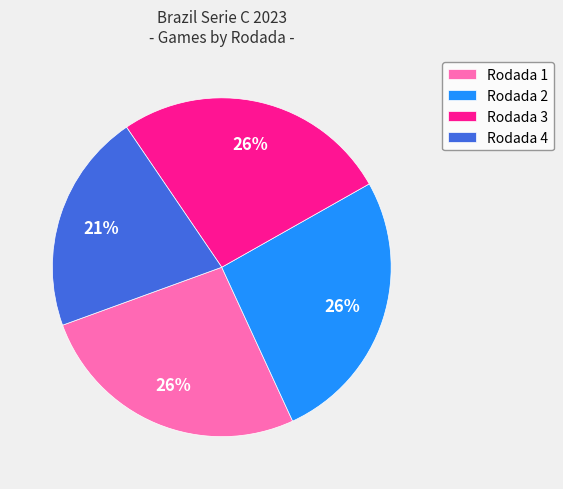

To the nearest percent, what is the average slice percentage?

25%